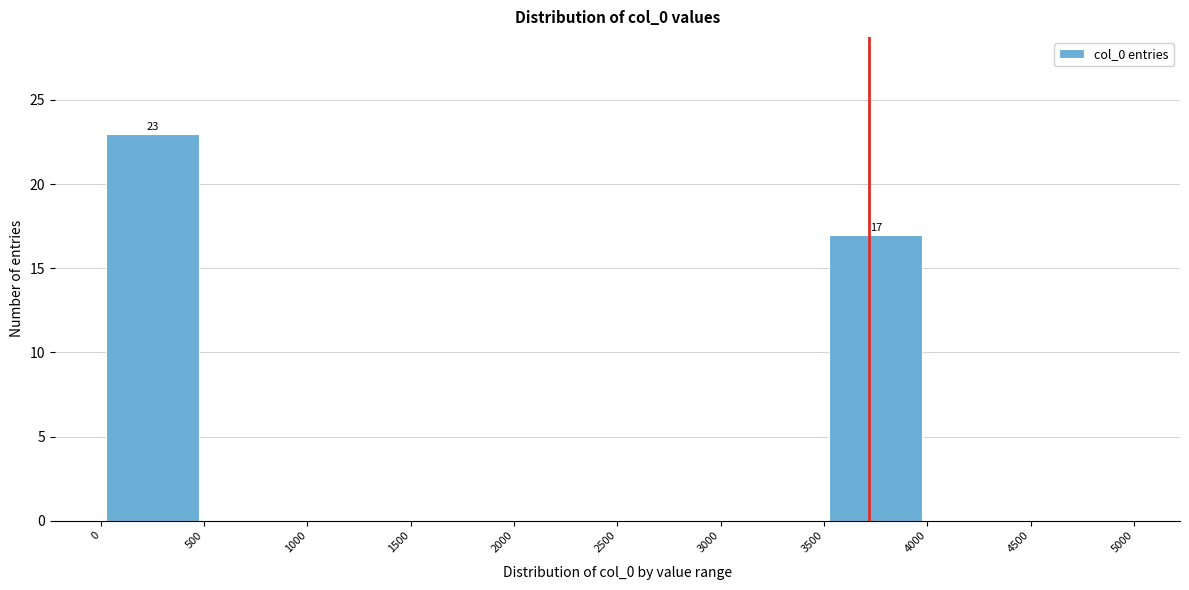

Which range on the x-axis has the tallest bar?

0 to 500